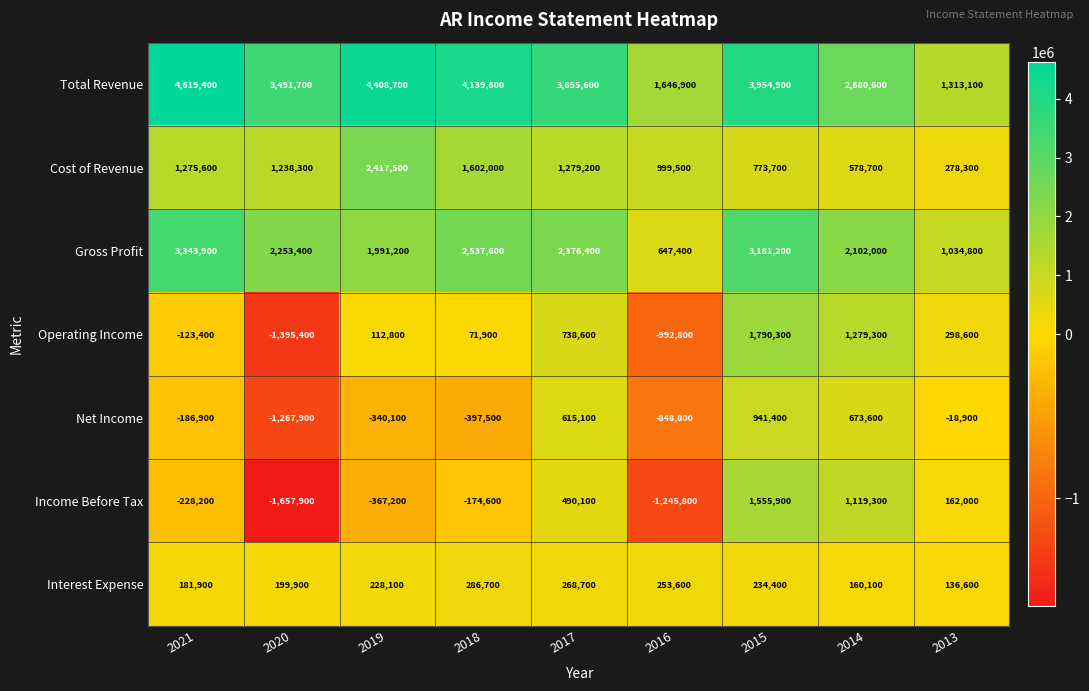

Which label corresponds to the largest value in the chart?

2021